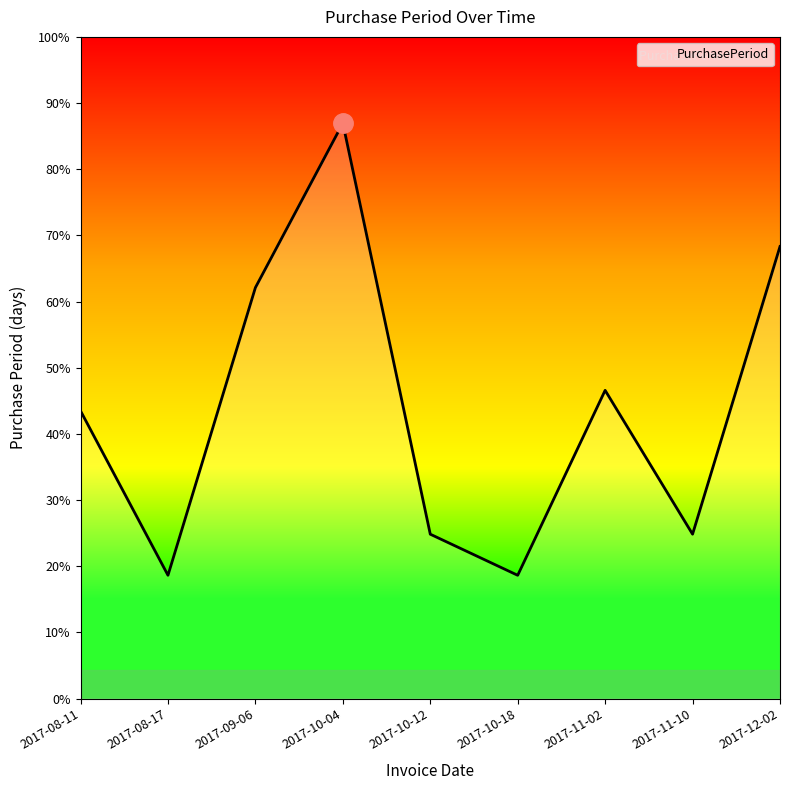

Does the chart have visible grid lines?

No